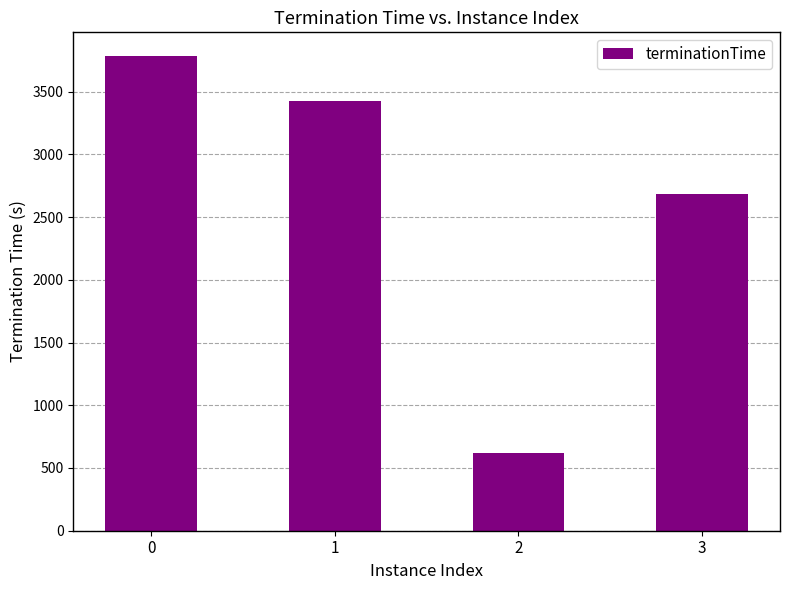

What is the difference between the second highest and minimum values?

2804.2